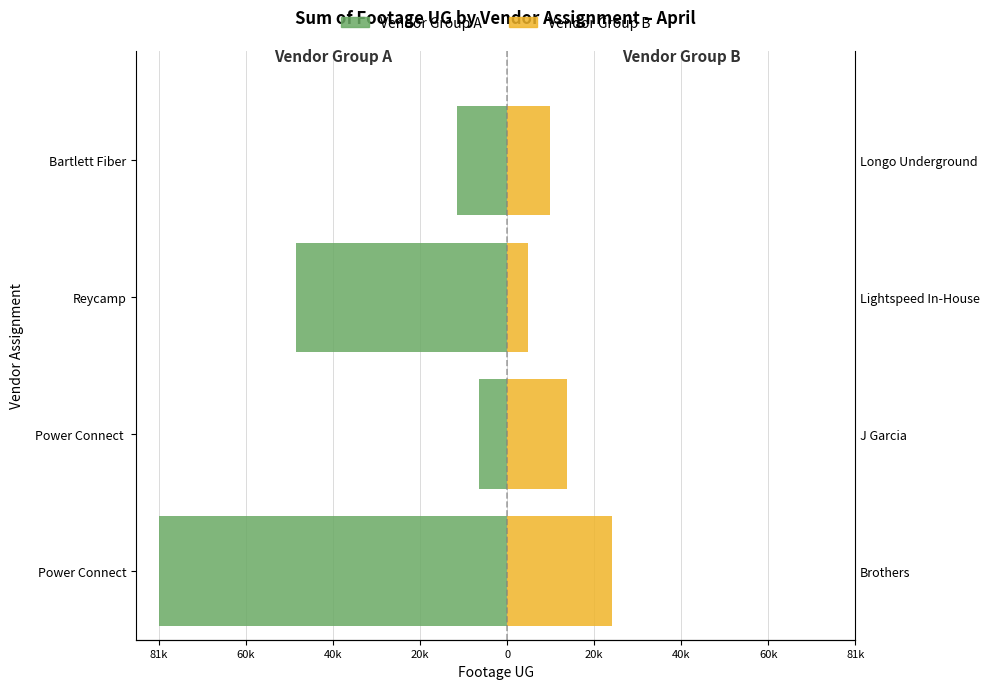

What is the difference between the second highest and second lowest values in the Vendor Group B series?

4070